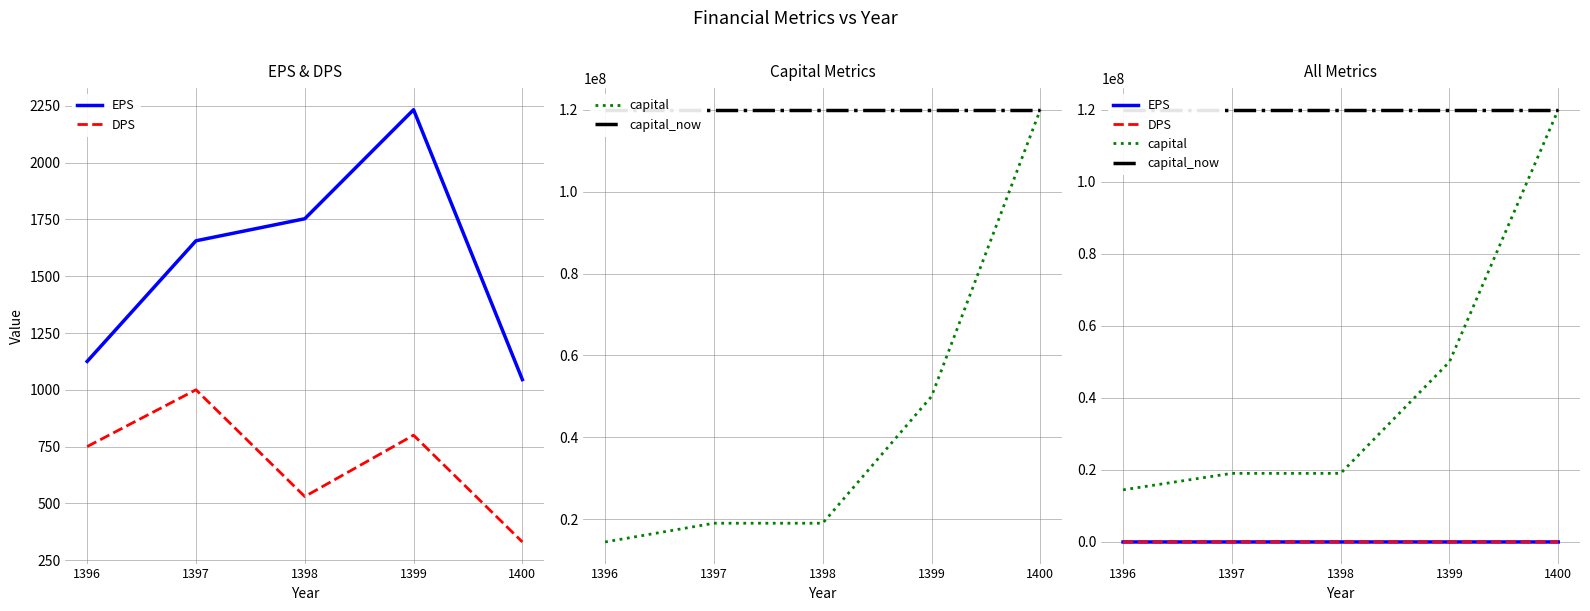

How many lines are shown in the chart?

4